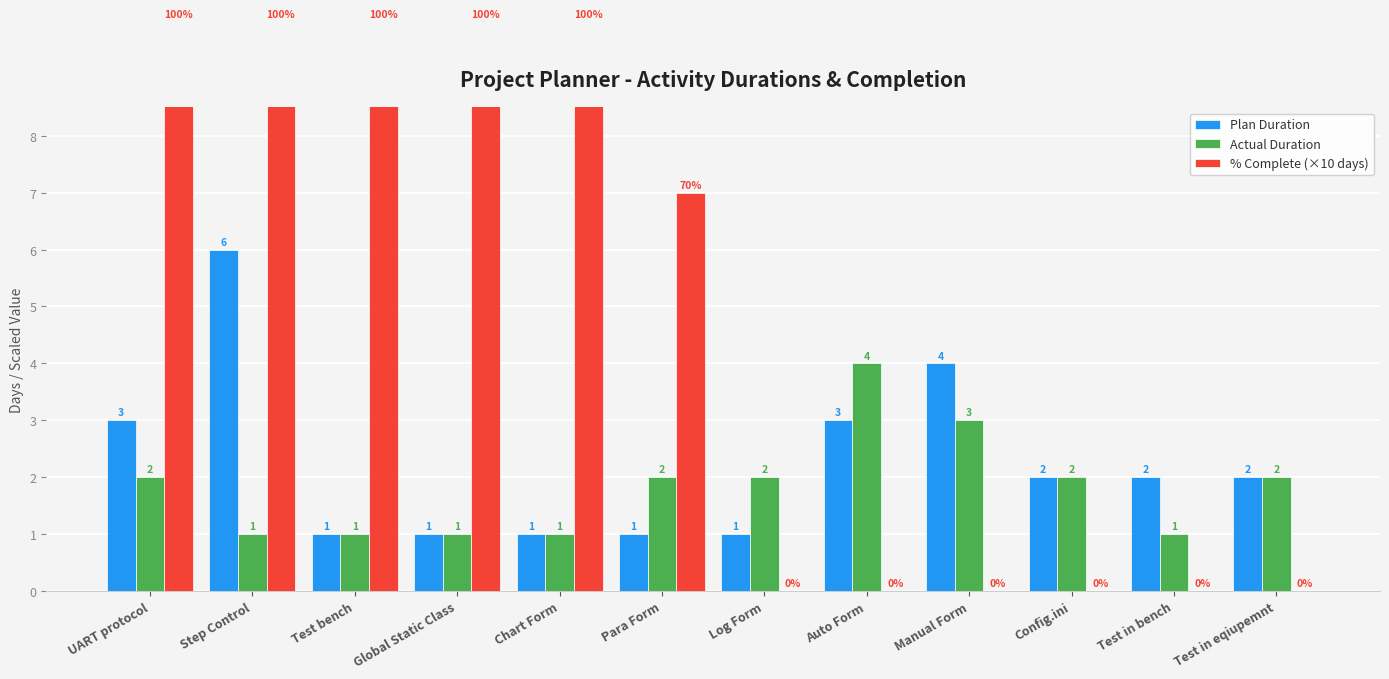

Reading left to right, what are all the values shown in this chart?

Plan Duration: 3	6	1	1	1	1	1	3	4	2	2	2
Actual Duration: 2	1	1	1	1	2	2	4	3	2	1	2
% Complete (×10 days): 10	10	10	10	10	7	0	0	0	0	0	0